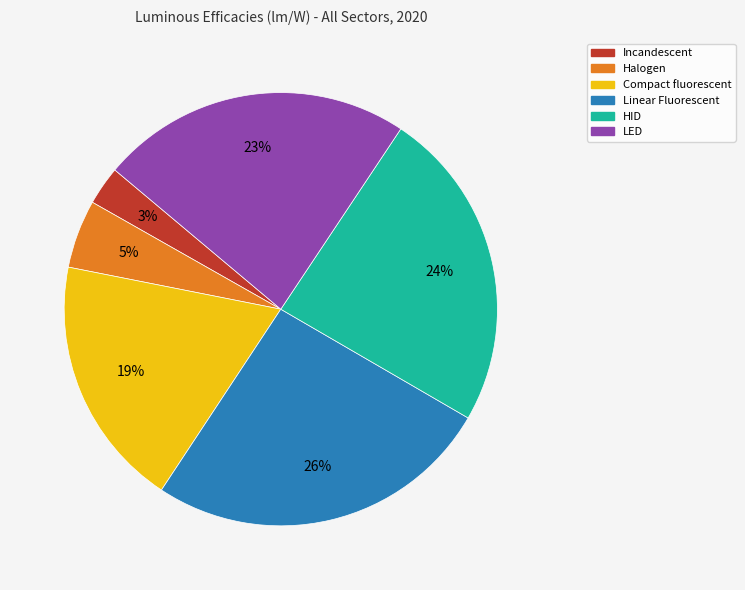

To the nearest percent, what percentage of the pie is Compact fluorescent?

19%